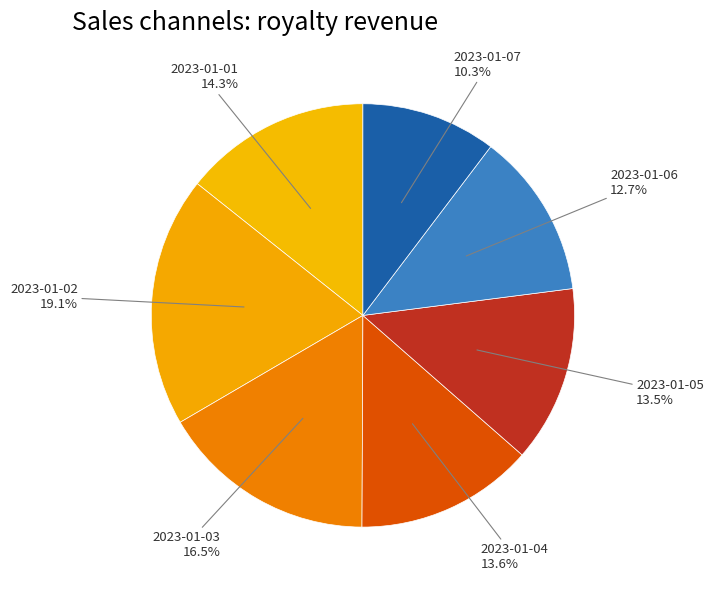

Is it true that 2023-01-03 is 31% of the pie?

False